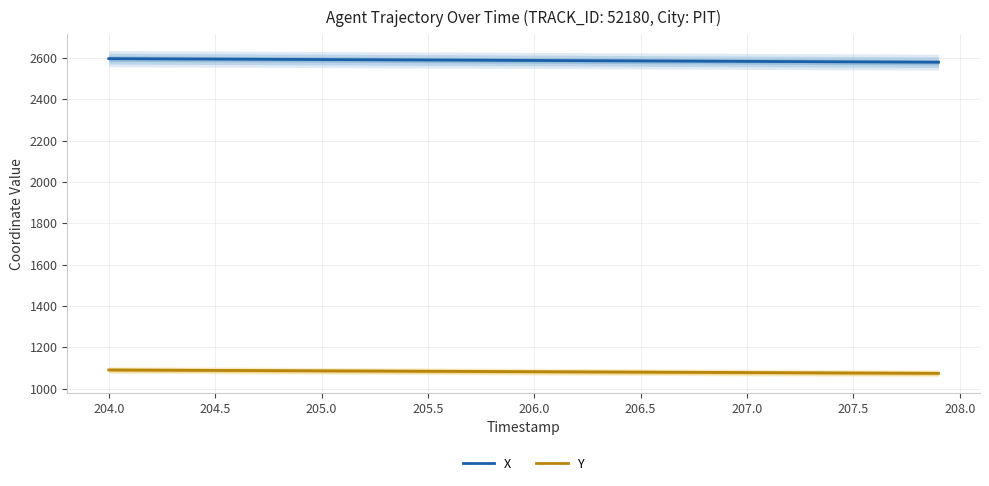

Reading right to left, what are all the values shown in this chart?

X: 2579.0	2579.4	2579.9	2580.3	2580.8	2581.2	2581.7	2582.1	2582.6	2583.0	2583.5	2583.9	2584.4	2584.8	2585.2	2585.7	2586.1	2586.6	2587.0	2587.5	2587.9	2588.3	2588.8	2589.2	2589.7	2590.1	2590.6	2591.0	2591.4	2591.9	2592.3	2592.8	2593.2	2593.7	2594.1	2594.6	2595.0	2595.4	2595.9	2596.3
Y: 1074.4	1074.8	1075.2	1075.6	1076.0	1076.4	1076.8	1077.3	1077.7	1078.1	1078.5	1078.9	1079.3	1079.8	1080.2	1080.6	1081.0	1081.4	1081.8	1082.3	1082.7	1083.1	1083.5	1083.9	1084.4	1084.8	1085.2	1085.6	1086.0	1086.5	1086.9	1087.3	1087.7	1088.1	1088.5	1089.0	1089.4	1089.8	1090.2	1090.6